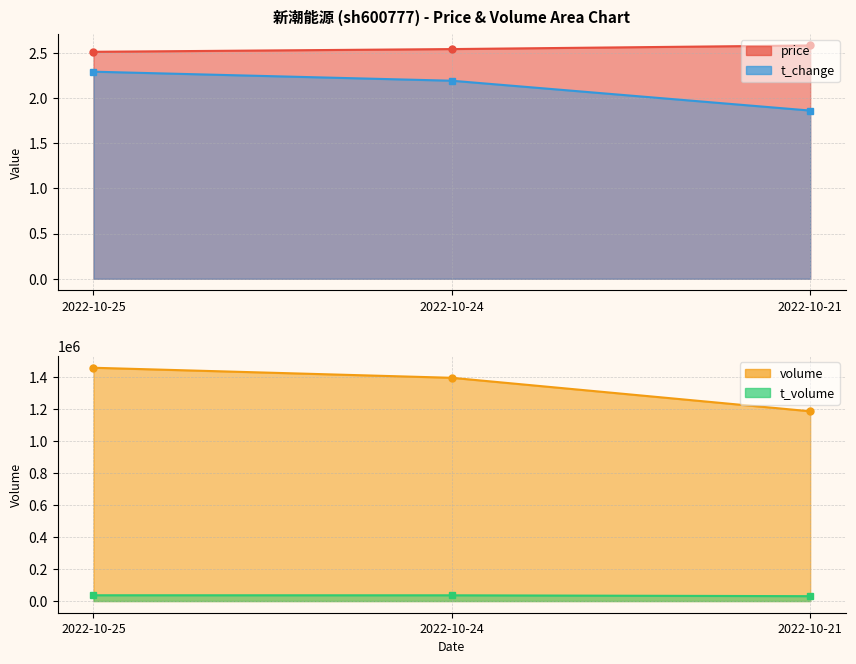

What is the maximum value for t_volume?

36174.0